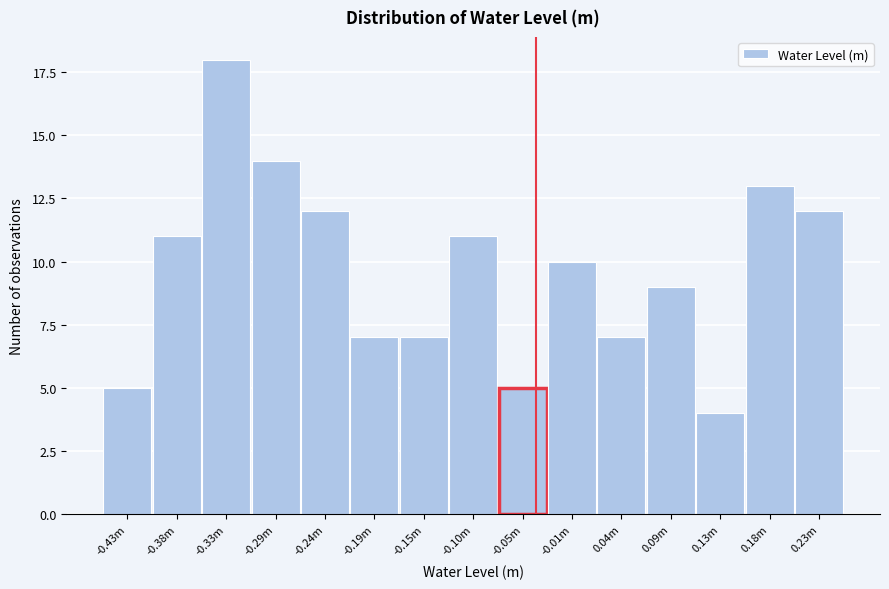

Reading right to left, extract all data points from this chart.

0.23m=12	0.18m=13	0.13m=4	0.09m=9	0.04m=7	-0.01m=10	-0.05m=5	-0.10m=11	-0.15m=7	-0.19m=7	-0.24m=12	-0.29m=14	-0.33m=18	-0.38m=11	-0.43m=5